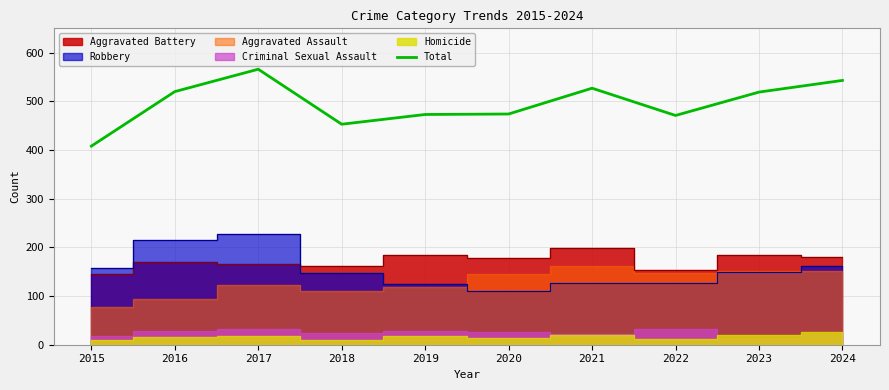

Between 2021 and 2016, which is larger?

2021